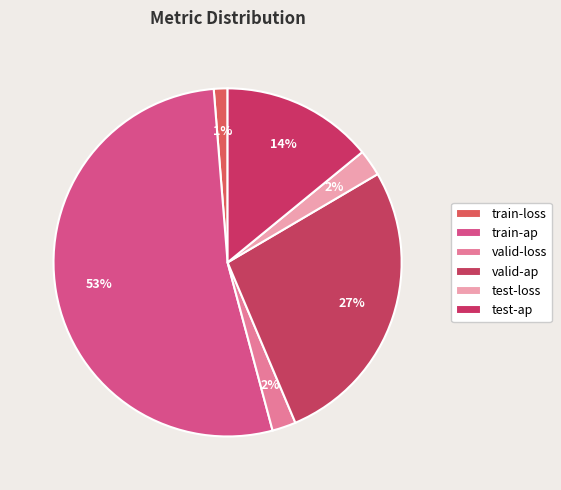

To the nearest percent, what percentage of the pie is valid-ap?

27%